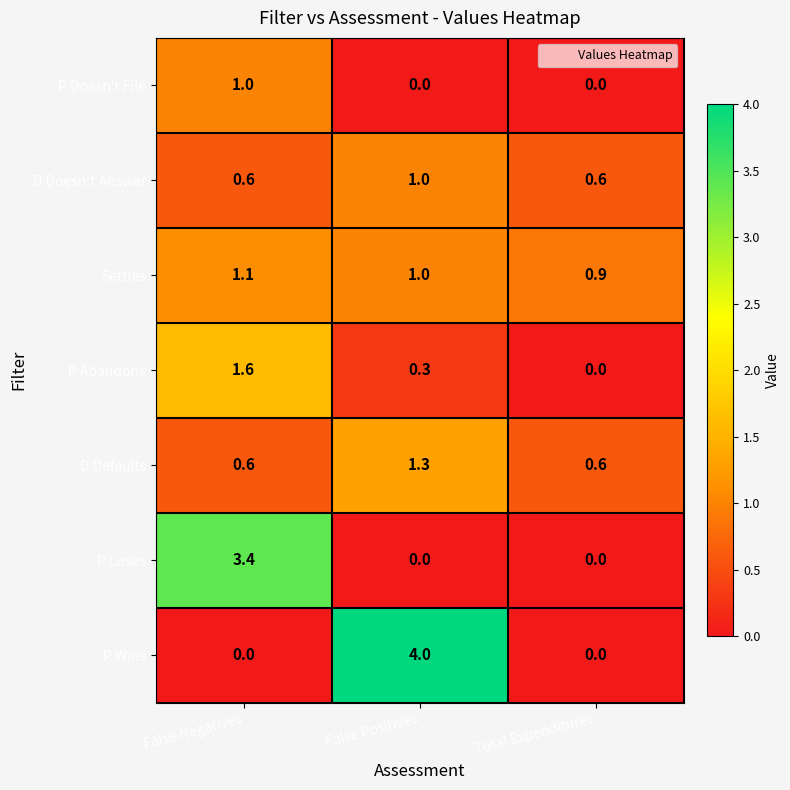

What is the spread (max minus min) of values at False Positives?

4.0